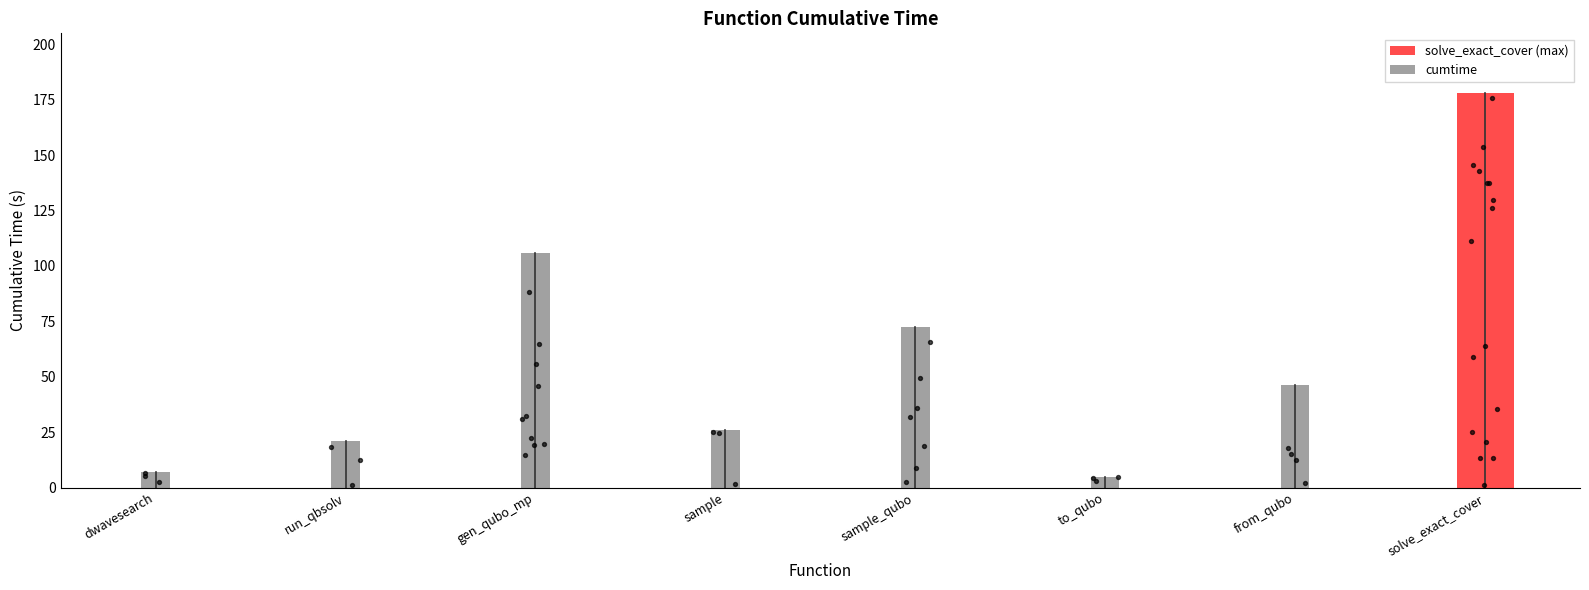

What is the ratio of the value at generate_qubo_numpy_multi_processing to the value at sample?

4.1